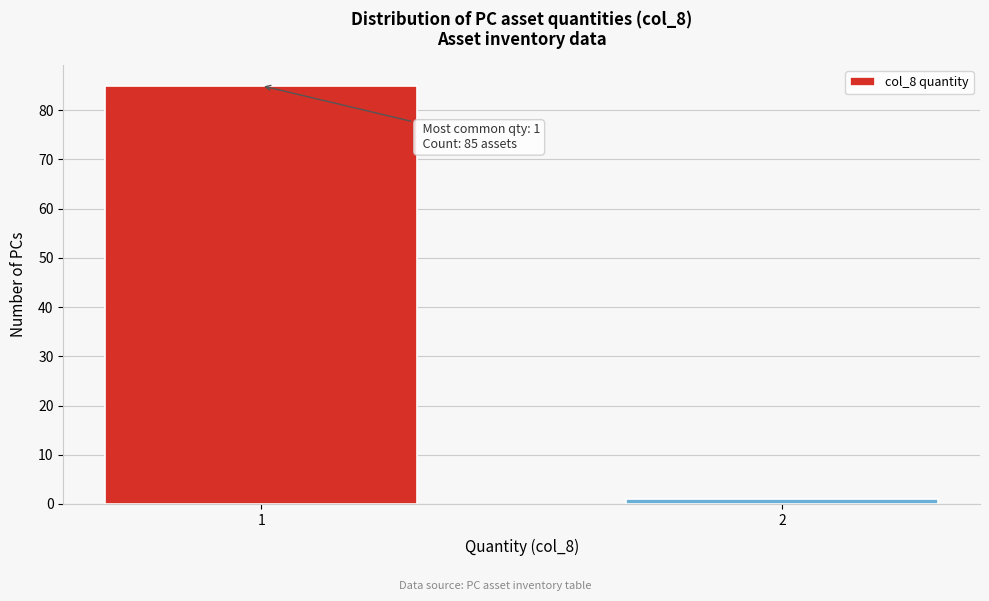

Reading left to right, list all the values displayed in this chart.

85	1